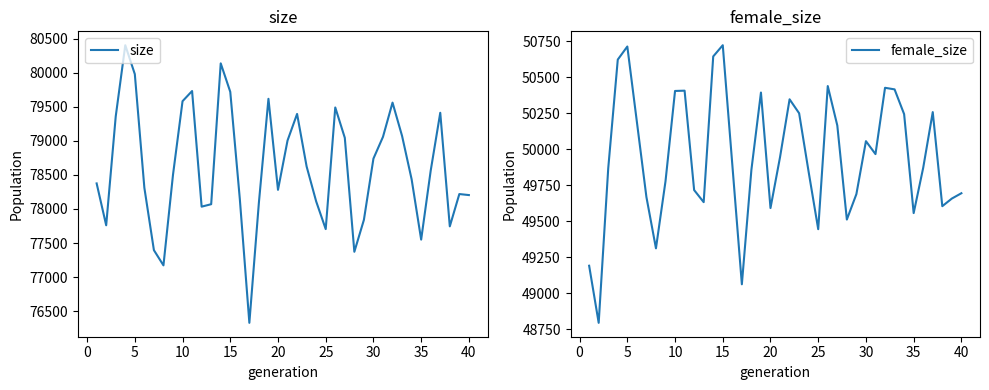

What is the value of the female_size point at the 19th from the left?

50395